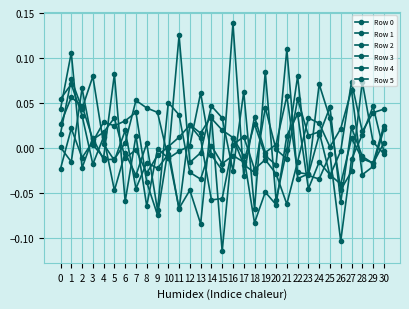

How many lines are shown in the chart?

6